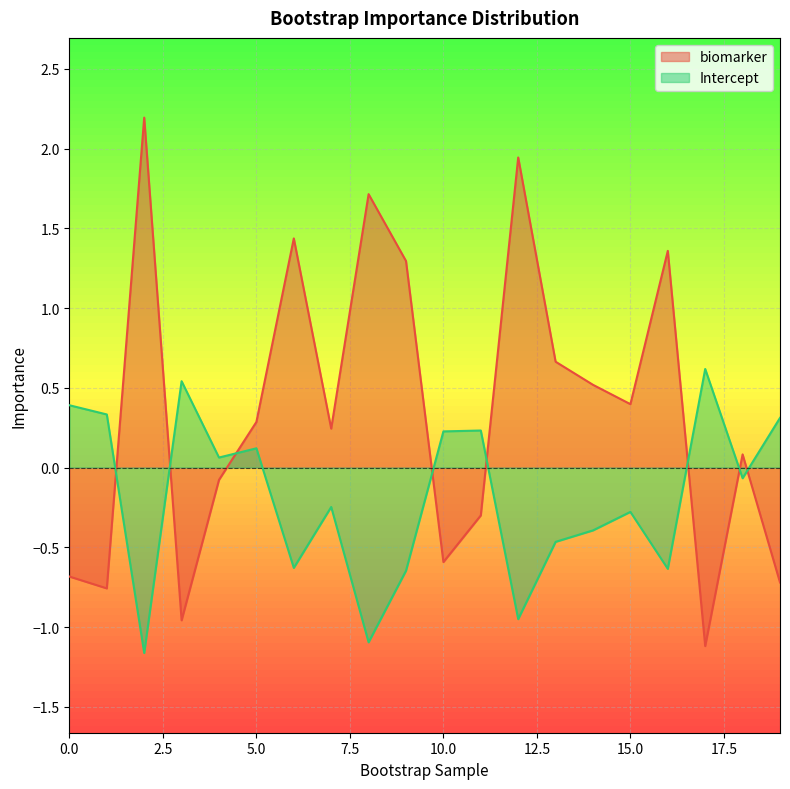

Reading left to right, extract all data points from this chart.

biomarker: -0.7	-0.8	2.2	-1.0	-0.1	0.3	1.4	0.2	1.7	1.3	-0.6	-0.3	1.9	0.7	0.5	0.4	1.4	-1.1	0.1	-0.7
Intercept: 0.4	0.3	-1.2	0.5	0.1	0.1	-0.6	-0.2	-1.1	-0.6	0.2	0.2	-1.0	-0.5	-0.4	-0.3	-0.6	0.6	-0.1	0.3